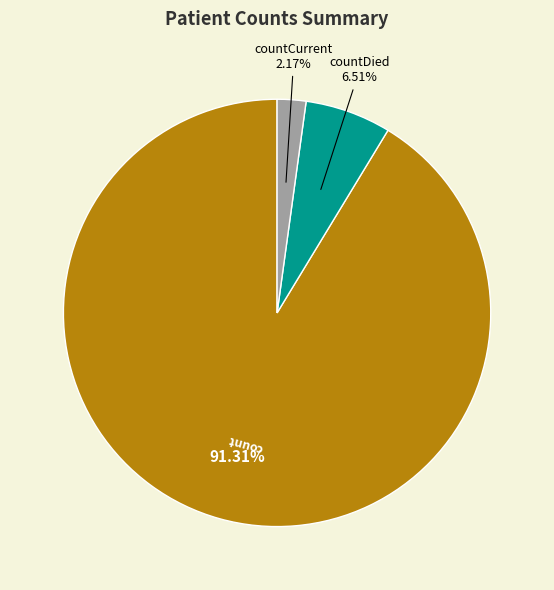

To the nearest percent, what percentage of the pie is countCurrent?

2%